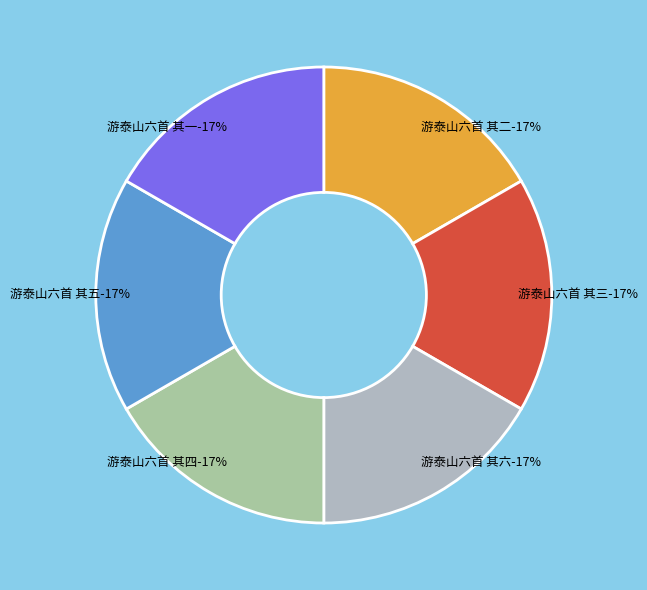

Is it true that 游泰山六首 其四 is 17% of the pie?

True